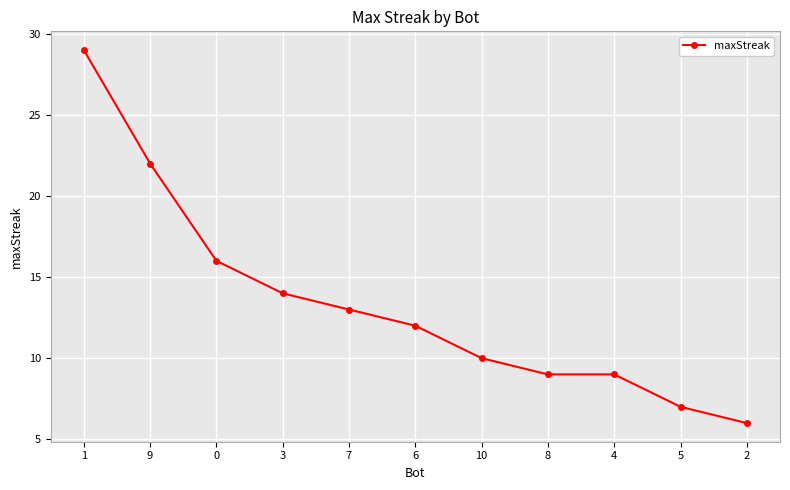

The value at 8 is 16. True or false?

False